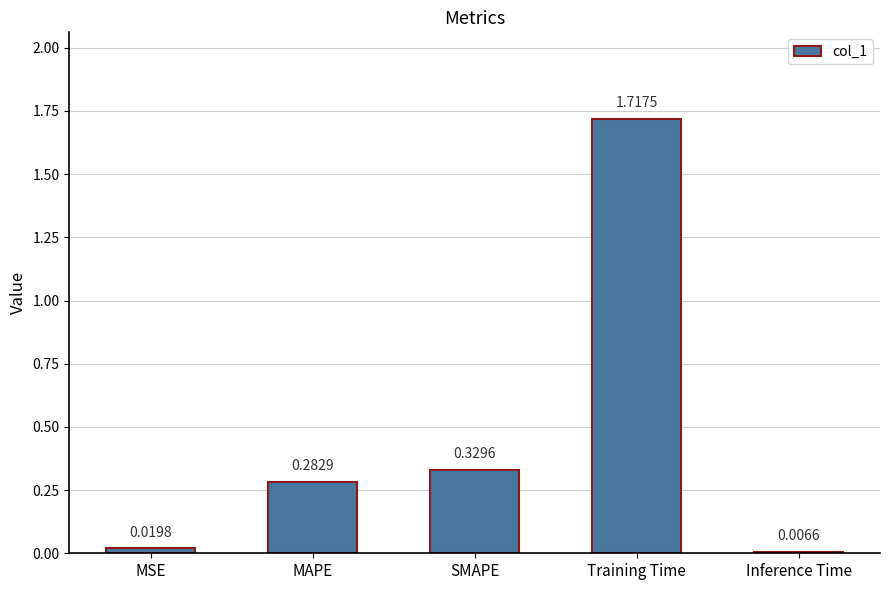

Rank the categories by value from highest to lowest.

Training Time, SMAPE, MAPE, MSE, Inference Time